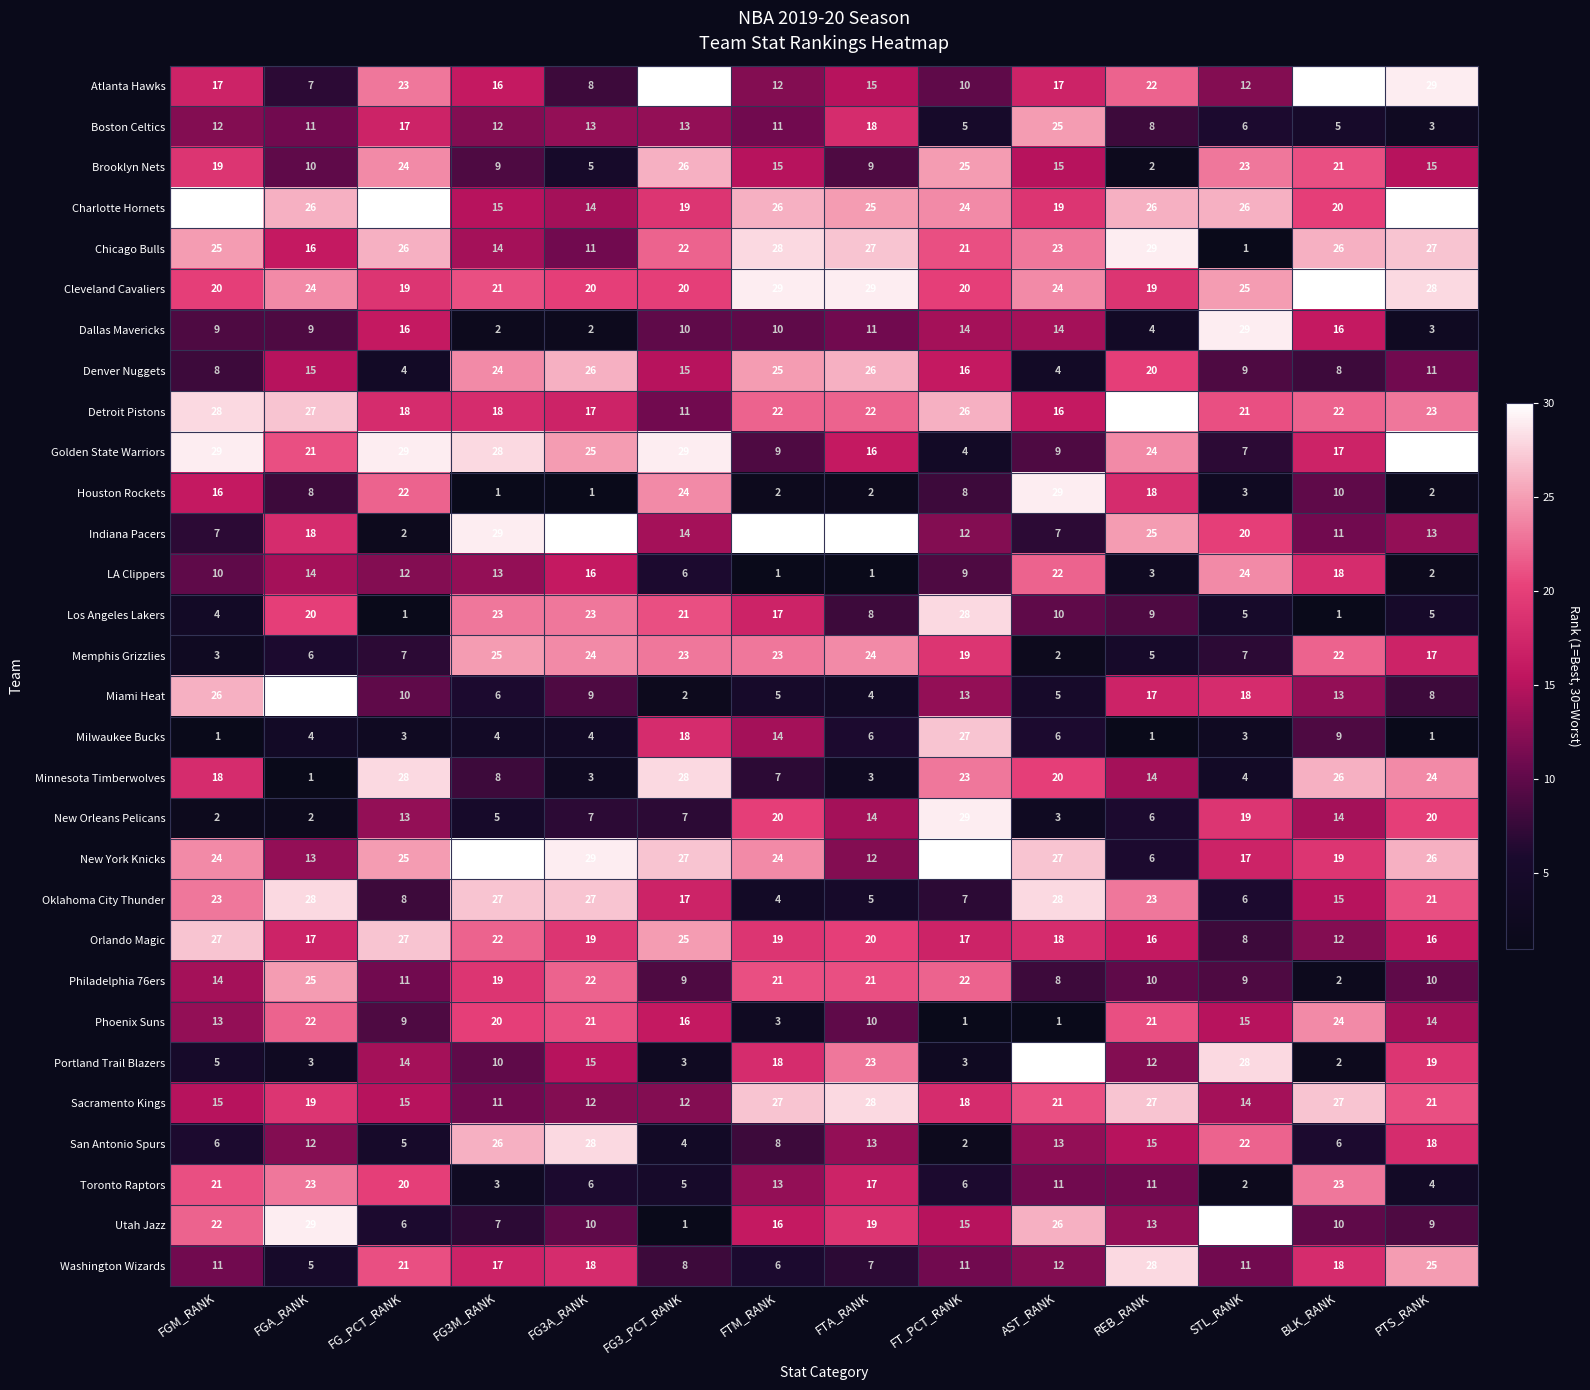

At how many categories does at least one series exceed 18?

14